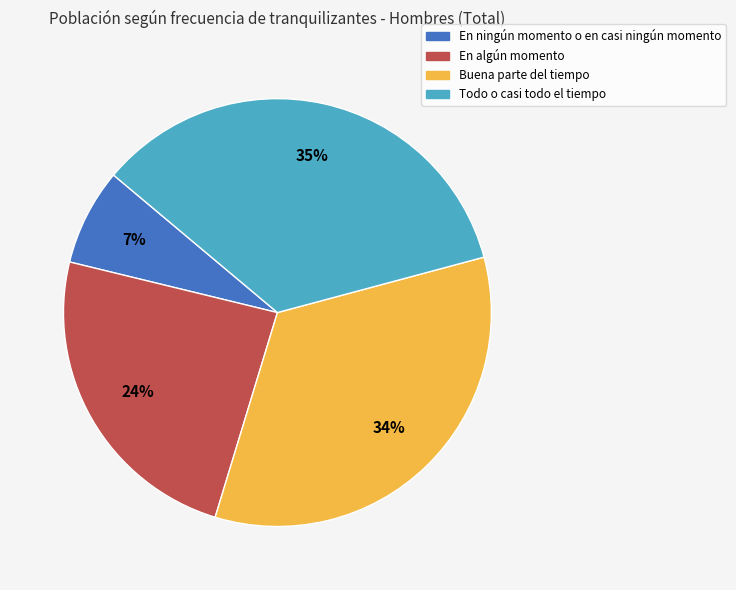

To the nearest percent, what is the average slice percentage?

25%